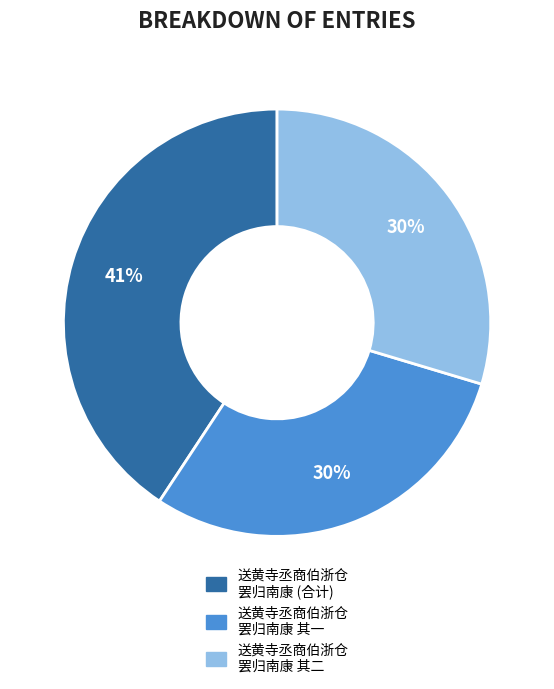

Is it true that 送黄寺丞商伯浙仓 罢归南康 其二 is 37% of the pie?

False